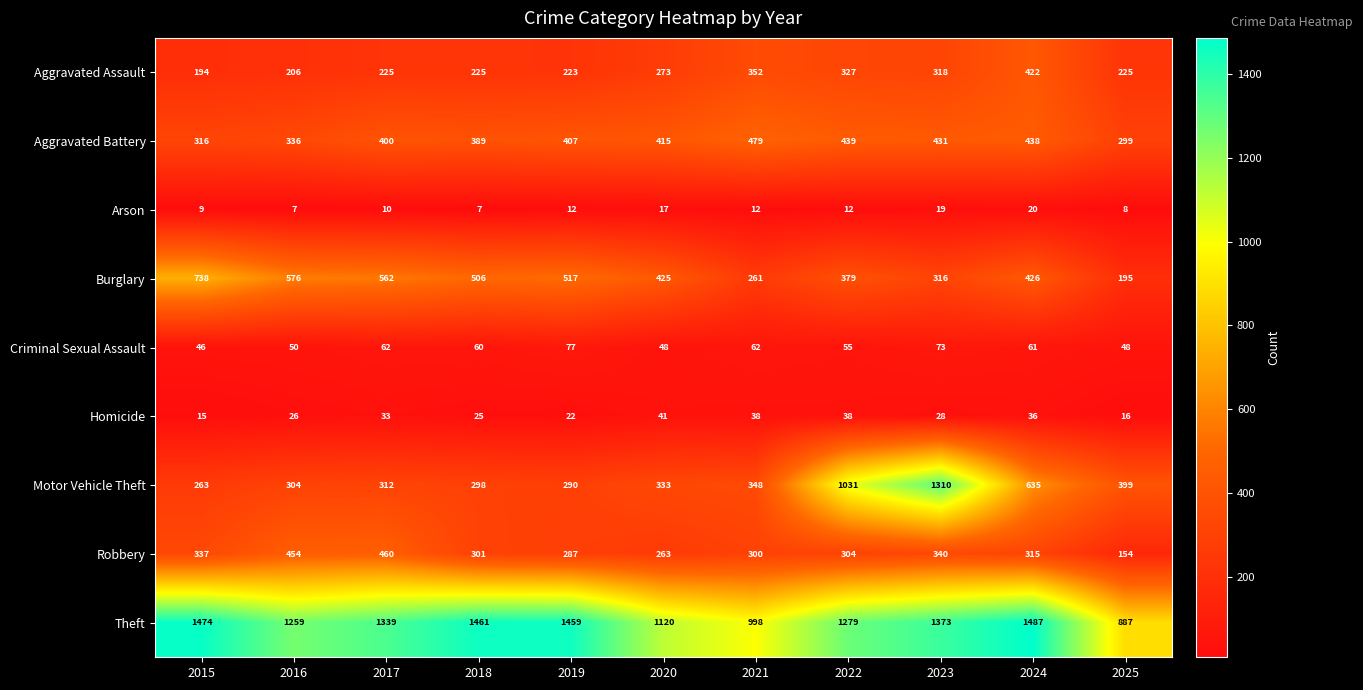

List the series in order of their peak value, lowest first.

Arson, Homicide, Criminal Sexual Assault, Aggravated Assault, Robbery, Aggravated Battery, Burglary, Motor Vehicle Theft, Theft